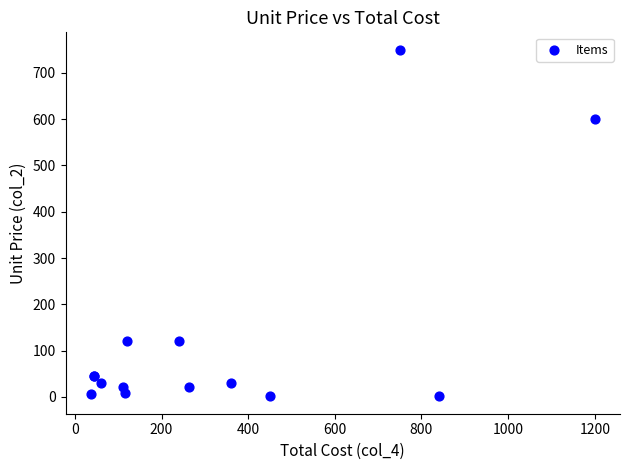

What Y value in the scatter plot is closest to 375?

600.0